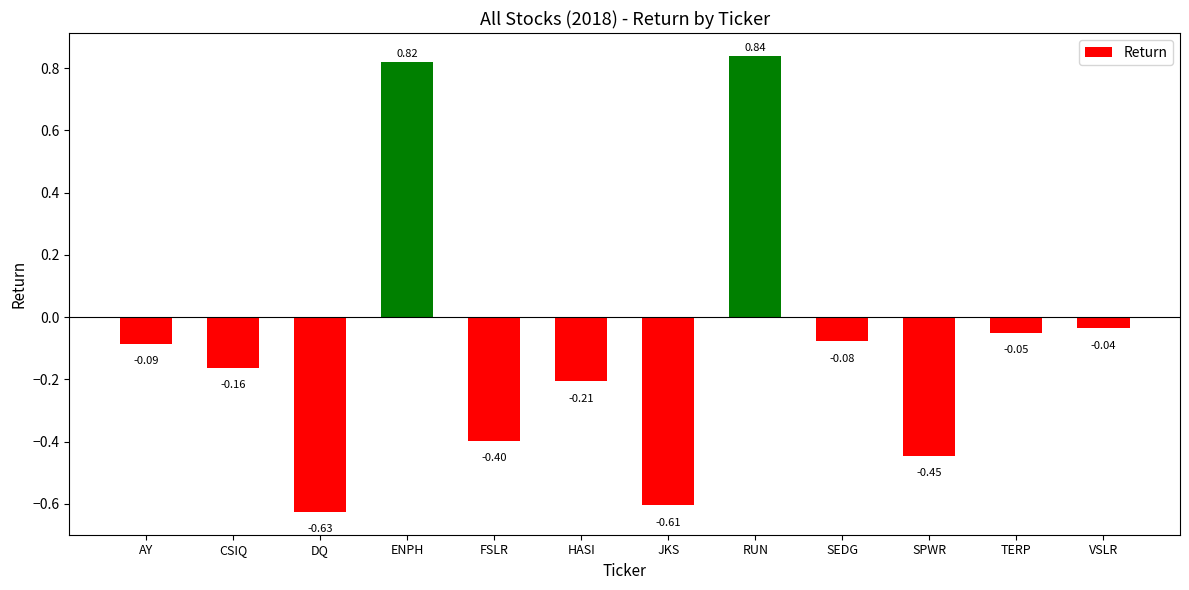

What position from the right is VSLR?

1